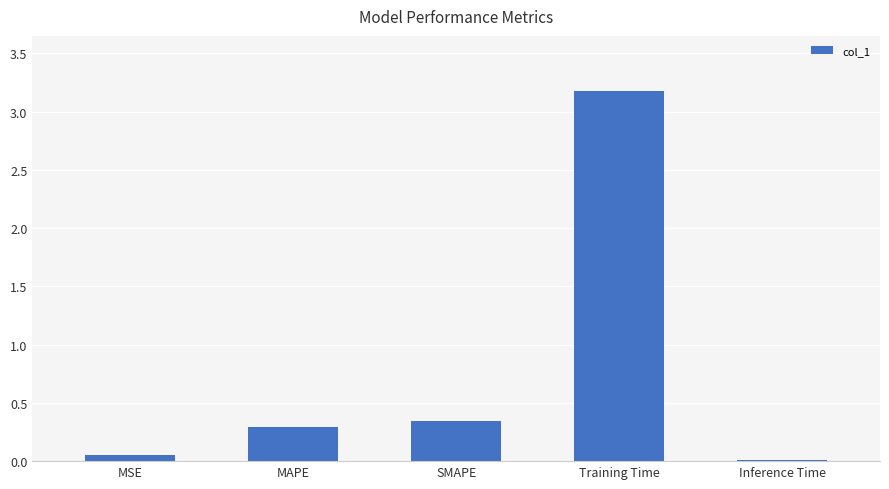

The value at Training Time is 0.7. True or false?

False